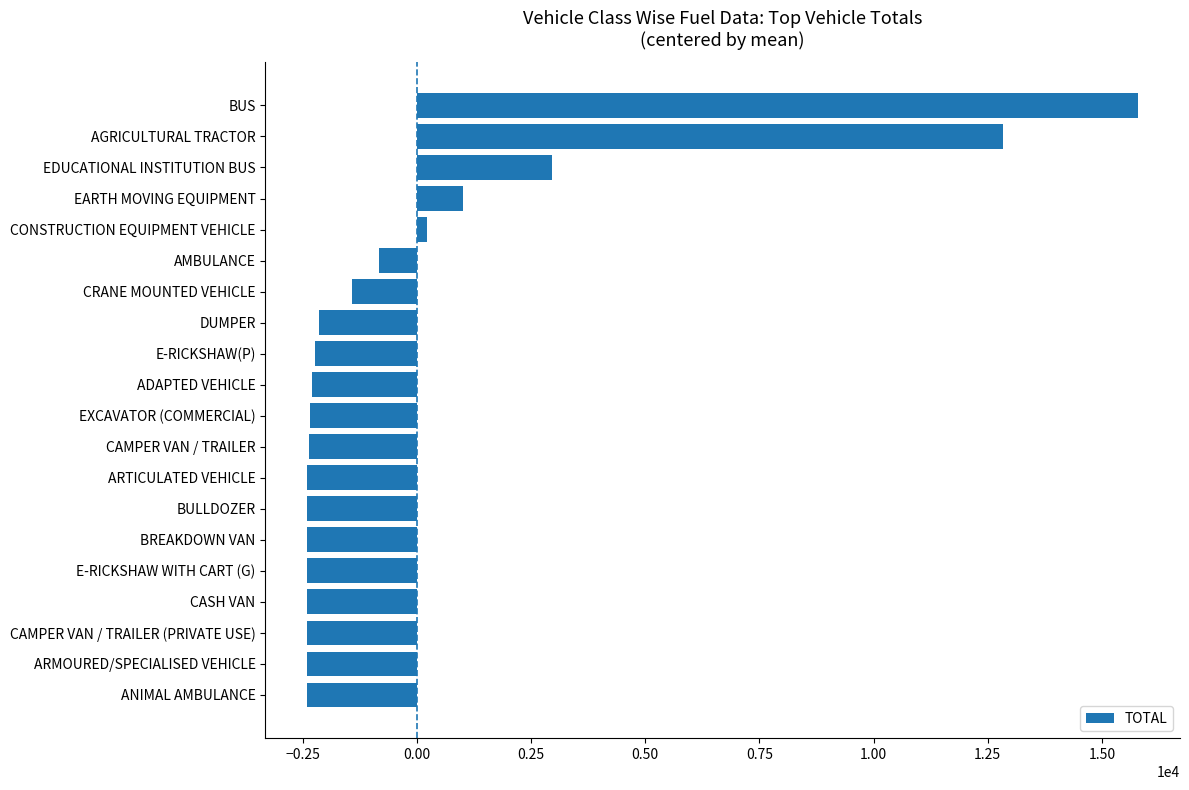

The value at CAMPER VAN / TRAILER is -2358.6. True or false?

True